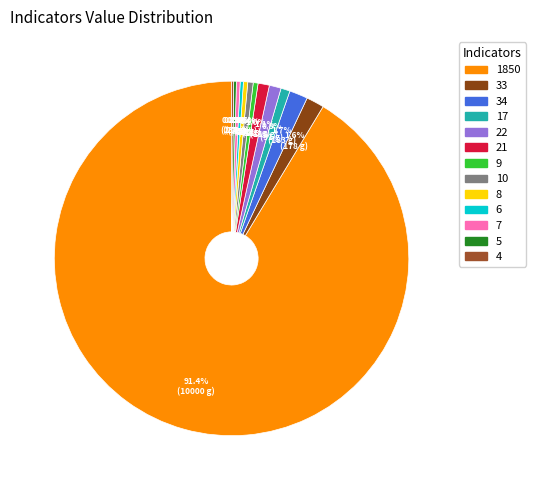

To the nearest percent, what is the combined percentage of 21 and 9?

1%